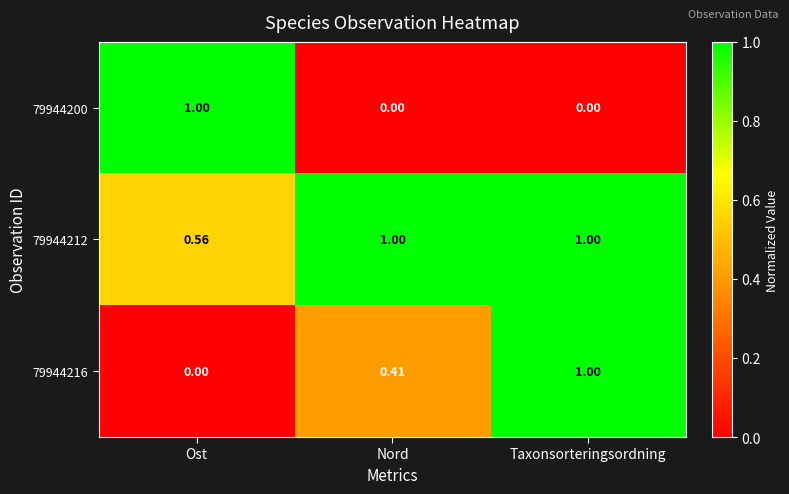

List the labels in order of 79944216 value, smallest first.

Ost, Nord, Taxonsorteringsordning